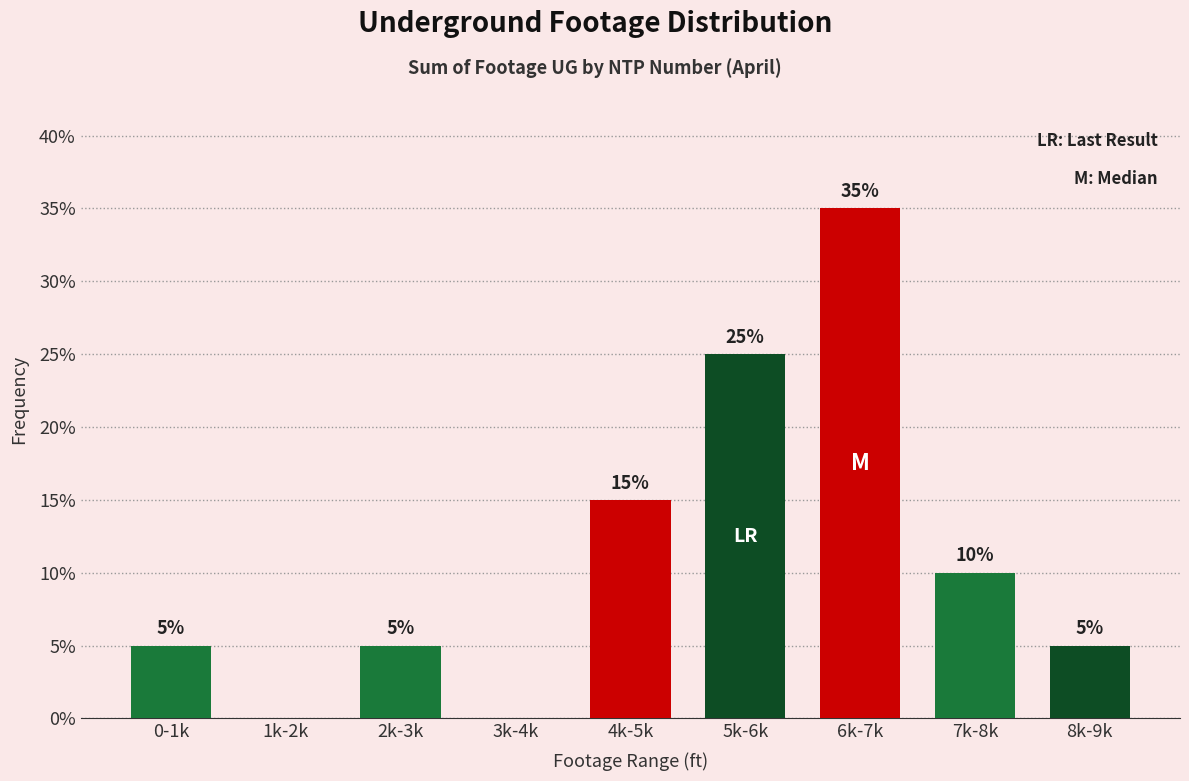

Reading right to left, what are all the values shown in this chart?

8k-9k=5	7k-8k=10	6k-7k=35	5k-6k=25	4k-5k=15	3k-4k=0	2k-3k=5	1k-2k=0	0-1k=5